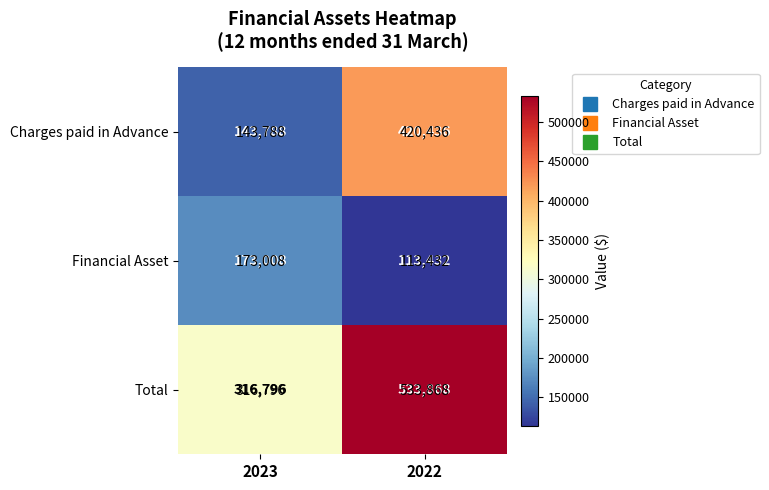

Reading left to right, extract all data points from this chart.

Charges paid in Advance: 2023=143788	2022=420436
Financial Asset: 2023=173008	2022=113432
Total: 2023=316796	2022=533868